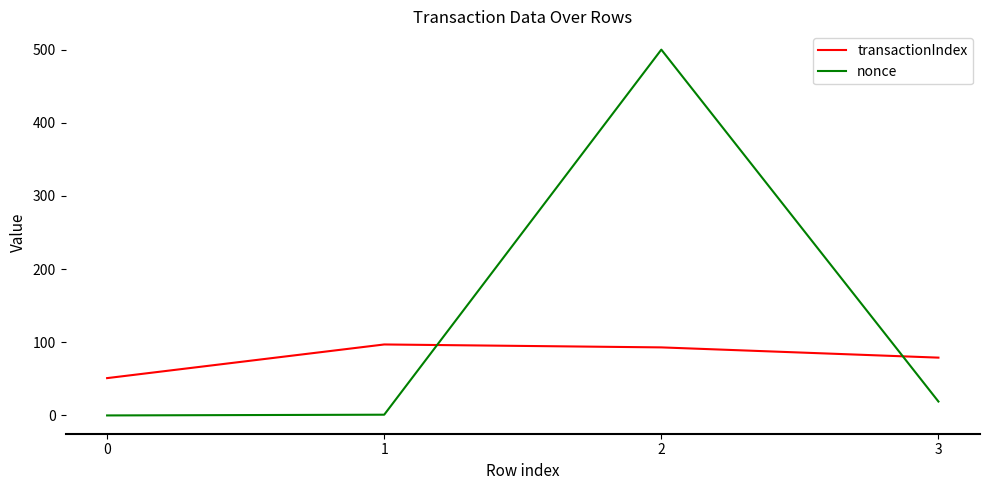

Count the number of categories in the chart.

4